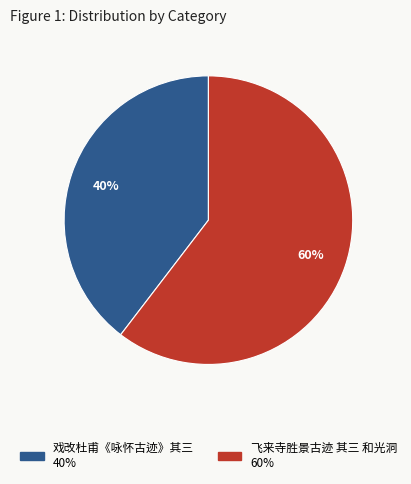

Which slice is the largest?

飞来寺胜景古迹 其三 和光洞